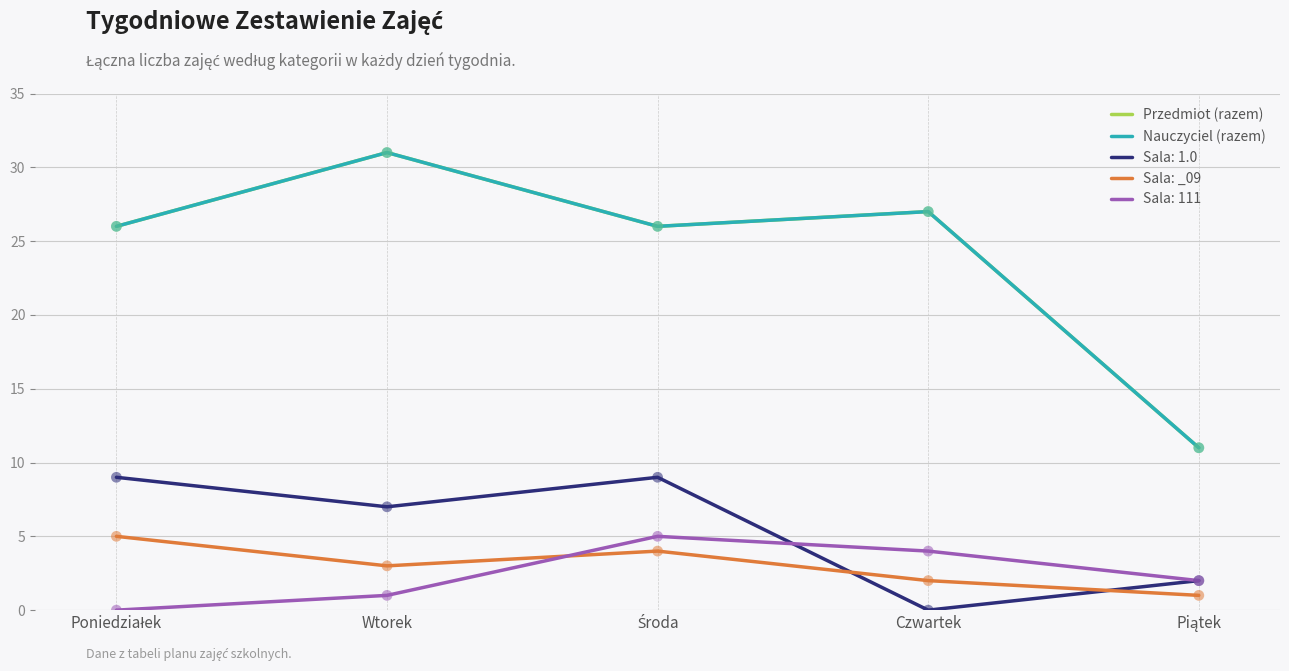

Which series has the largest total across all categories?

Przedmiot (razem)